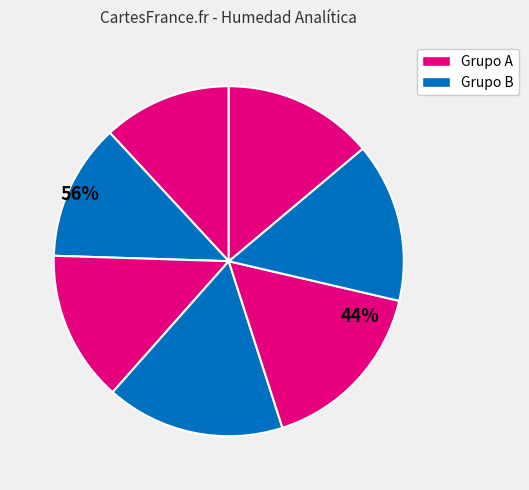

The 5255 slice represents 7% of the pie. True or false?

False